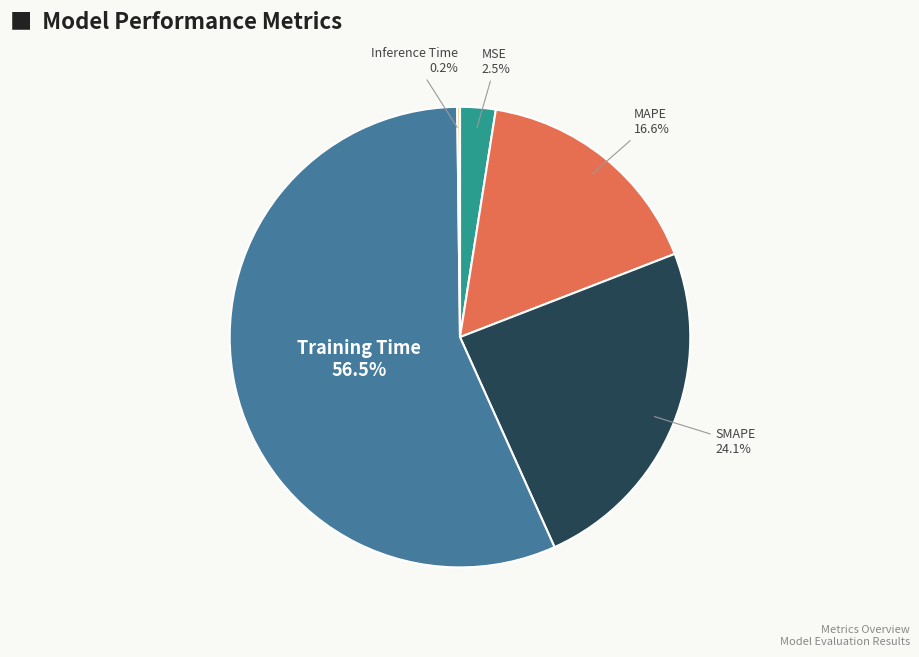

Which slice represents more than half of the pie?

Training Time